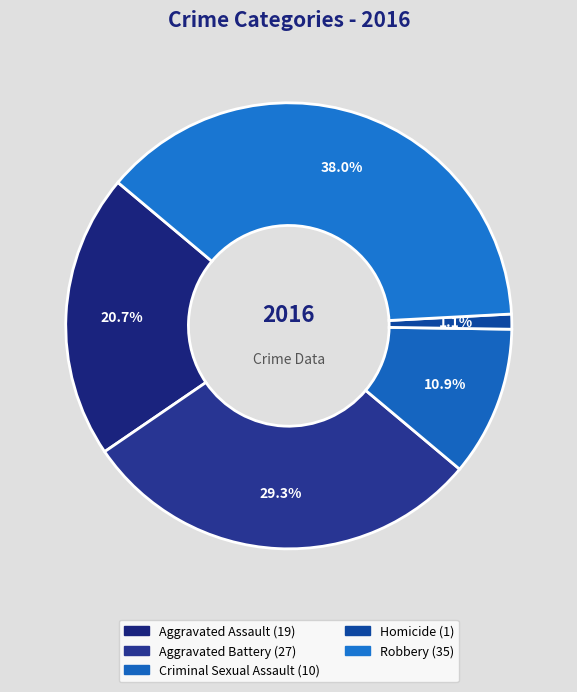

Is it true that Homicide is 11% of the pie?

False